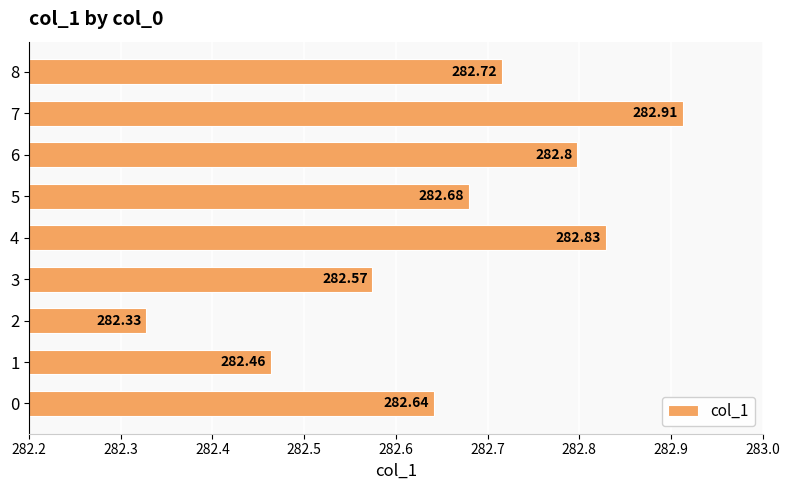

What is the ratio of the value at 5 to the value at 1?

1.0